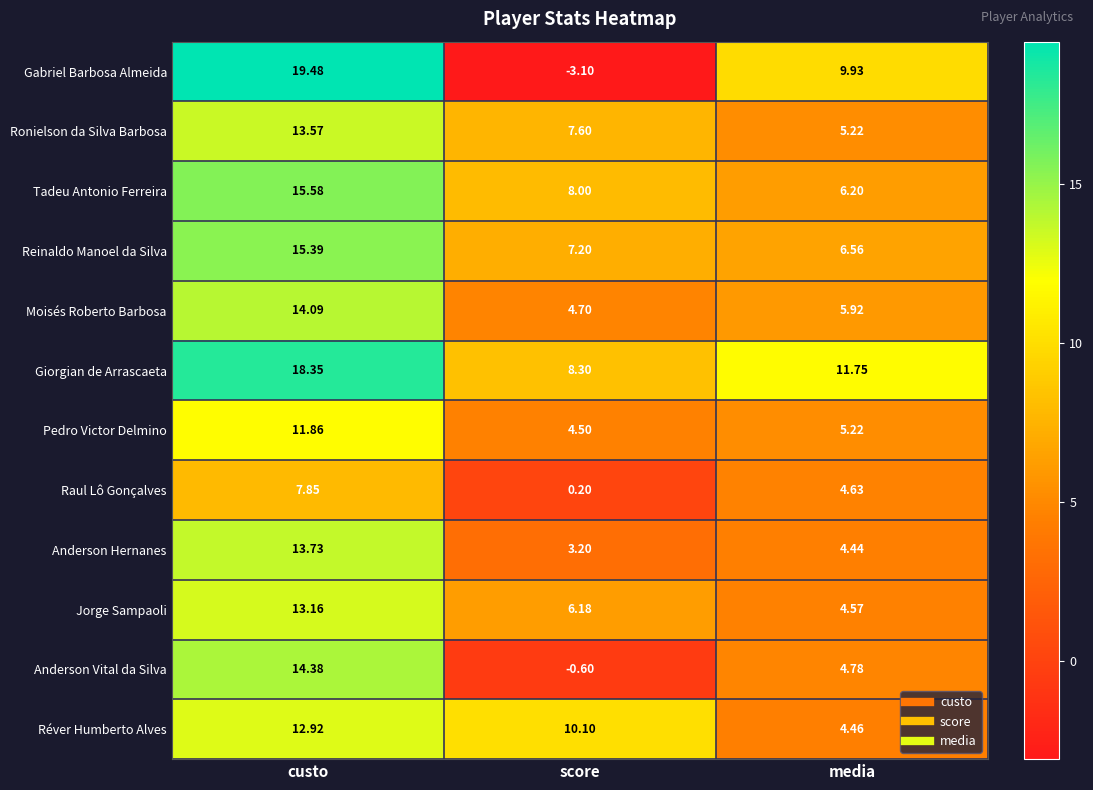

Rank the series at score from highest to lowest value.

Réver Humberto Alves, Giorgian de Arrascaeta, Tadeu Antonio Ferreira, Ronielson da Silva Barbosa, Reinaldo Manoel da Silva, Jorge Sampaoli, Moisés Roberto Barbosa, Pedro Victor Delmino, Anderson Hernanes, Raul Lô Gonçalves, Anderson Vital da Silva, Gabriel Barbosa Almeida